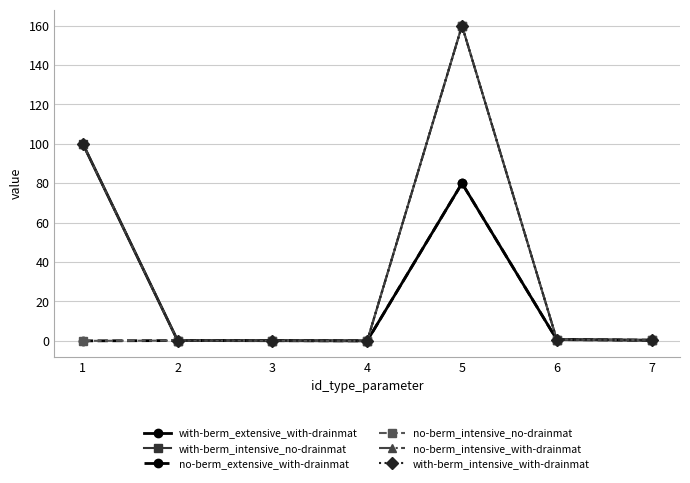

Is it true that no-berm_extensive_with-drainmat equals 0.1 at 2?

True